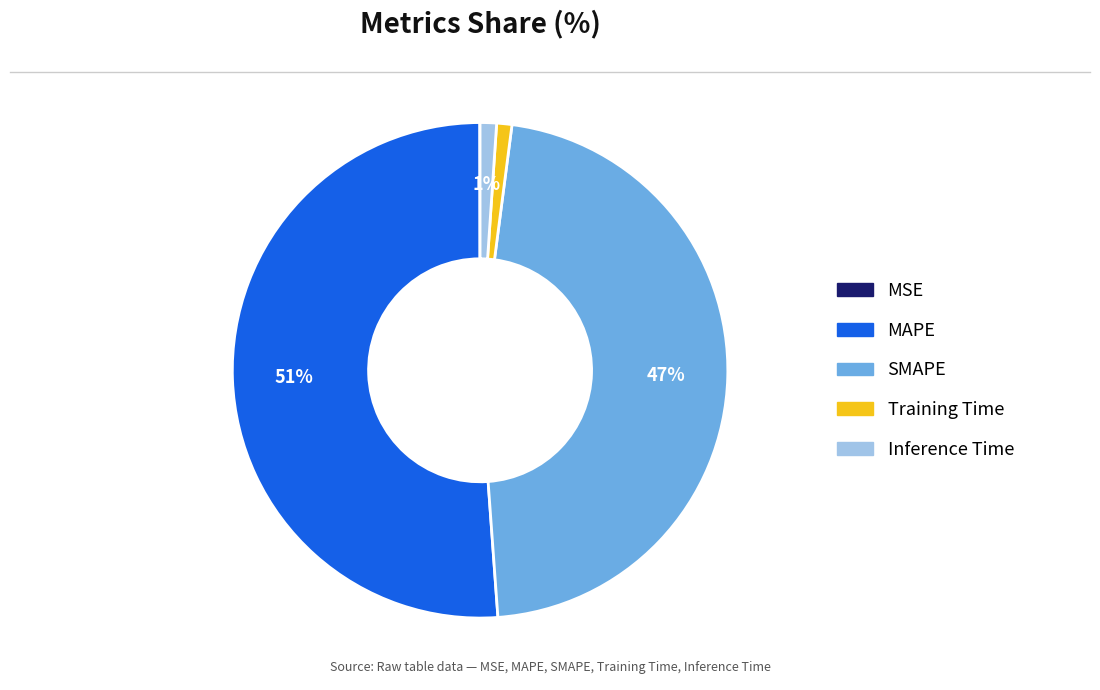

Which has a higher value, Training Time or SMAPE?

SMAPE